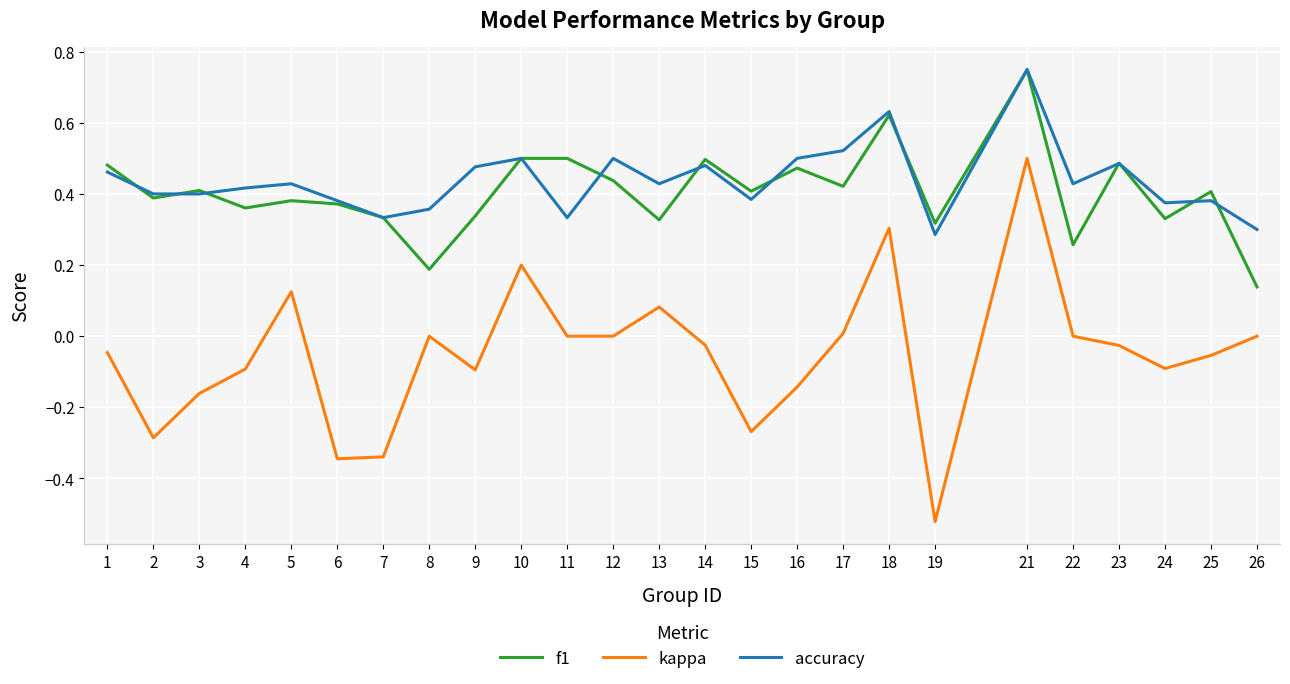

At which label does f1 reach its peak?

21